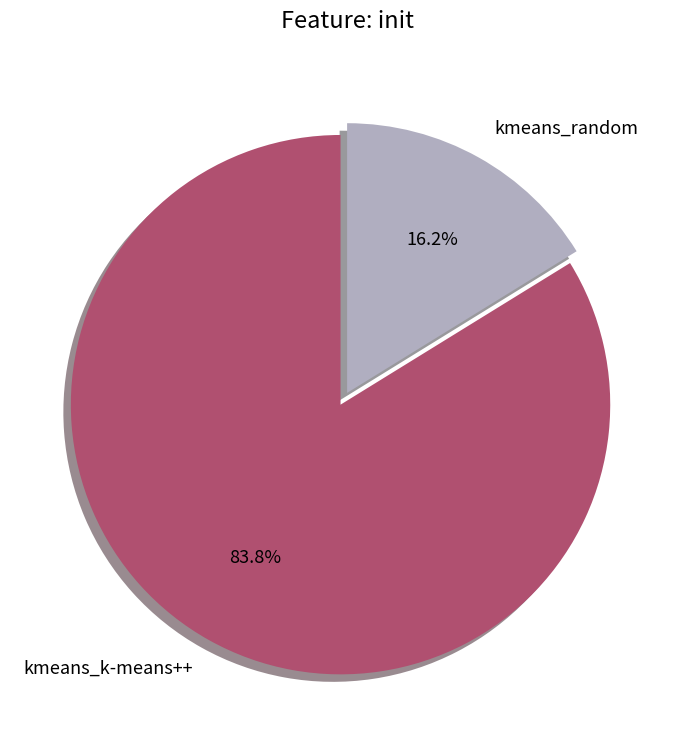

What percentage is the kmeans_k-means++ slice, to the nearest percent?

84%